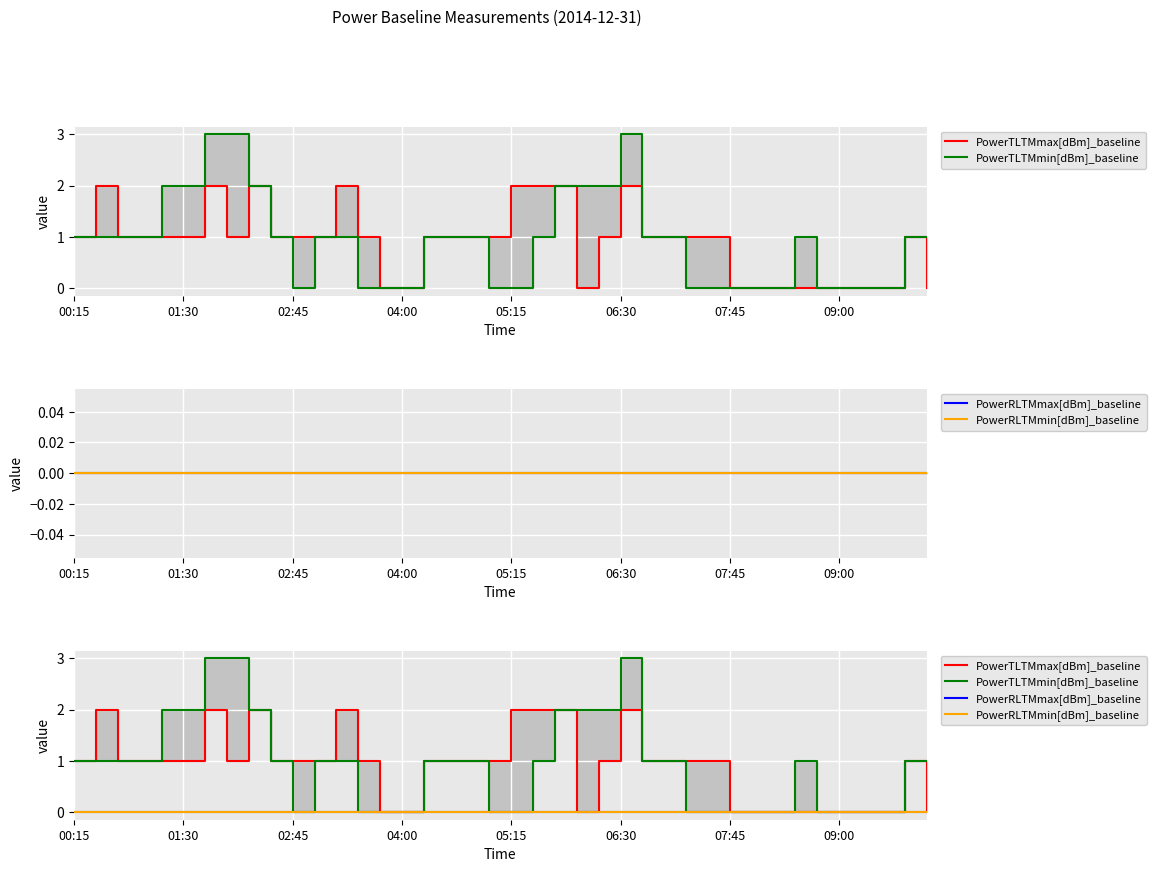

True or false: PowerRLTMmin[dBm]_baseline and PowerTLTMmin[dBm]_baseline intersect in this chart.

False